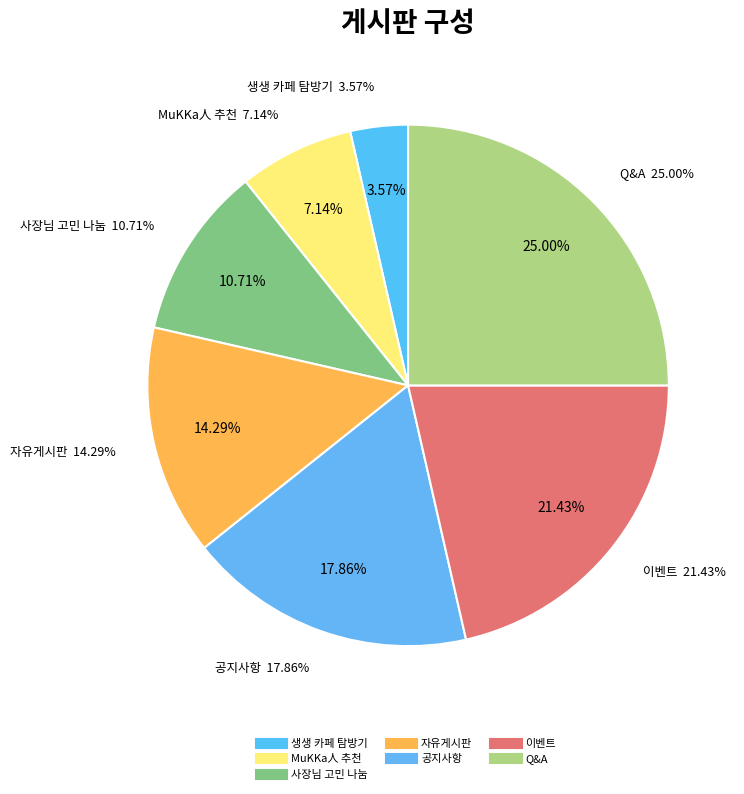

To the nearest percent, what is the difference between the largest and smallest slice percentages?

21%